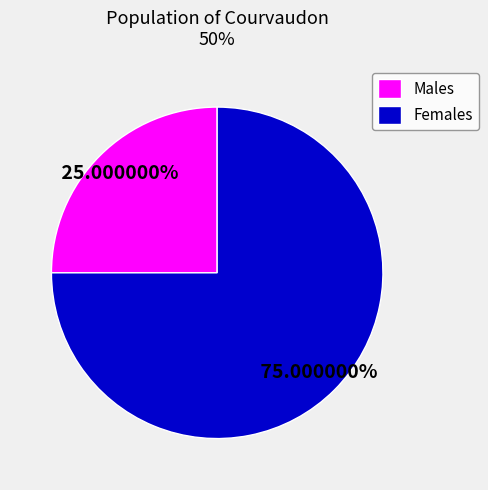

What is the ratio of the value at Females to the value at Males?

3.0